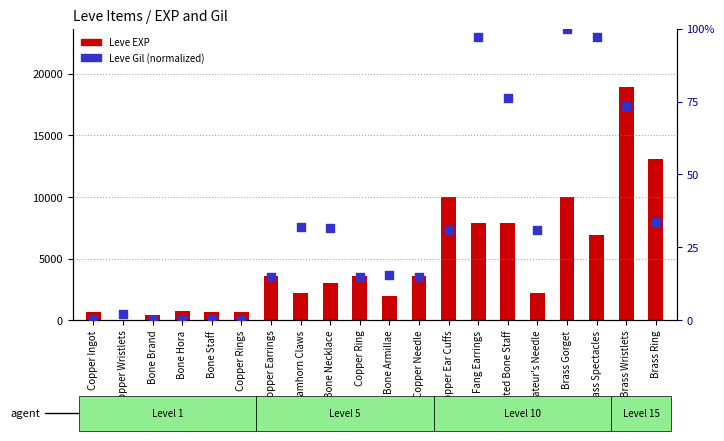

Which series has the widest spread of Y values?

Leve EXP